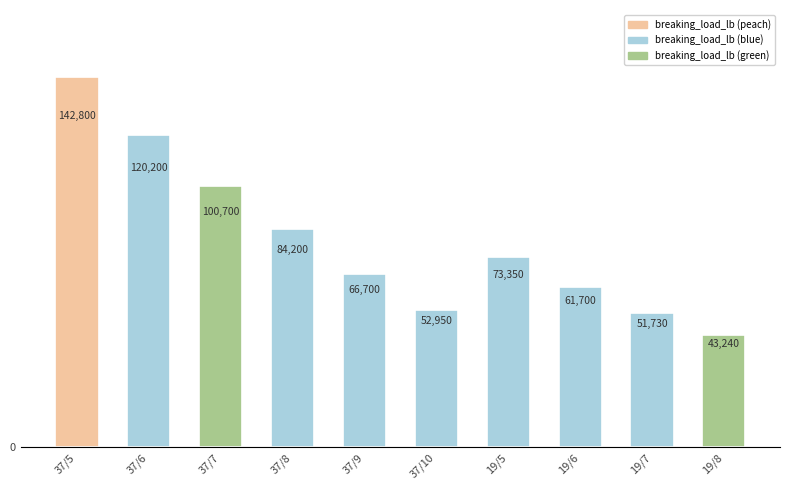

Reading left to right, extract all data points from this chart.

142800	120200	100700	84200	66700	52950	73350	61700	51730	43240